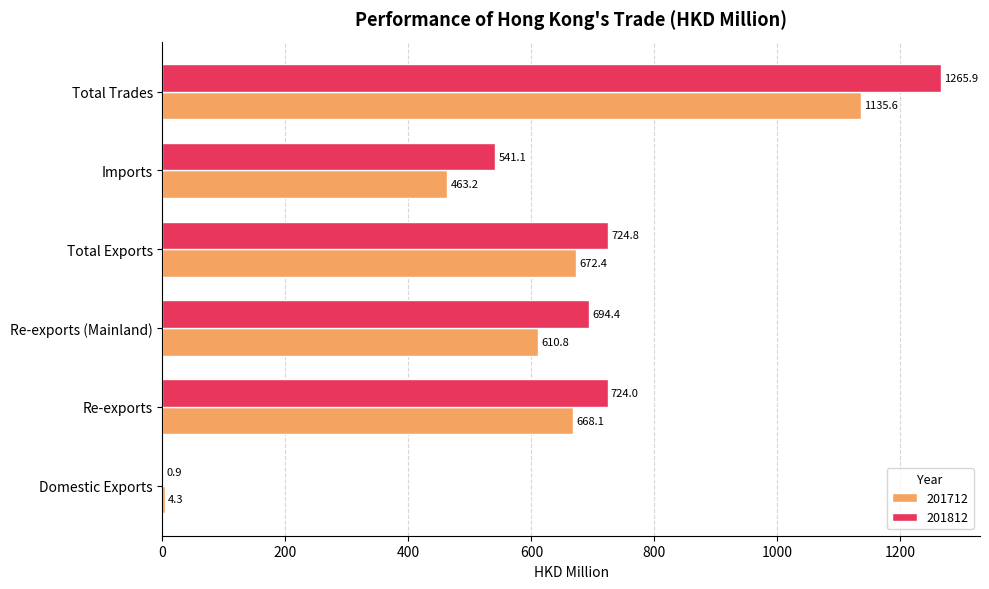

Is the value of 201812 at Re-exports (Mainland) greater than the value of 201712 at Total Exports?

Yes